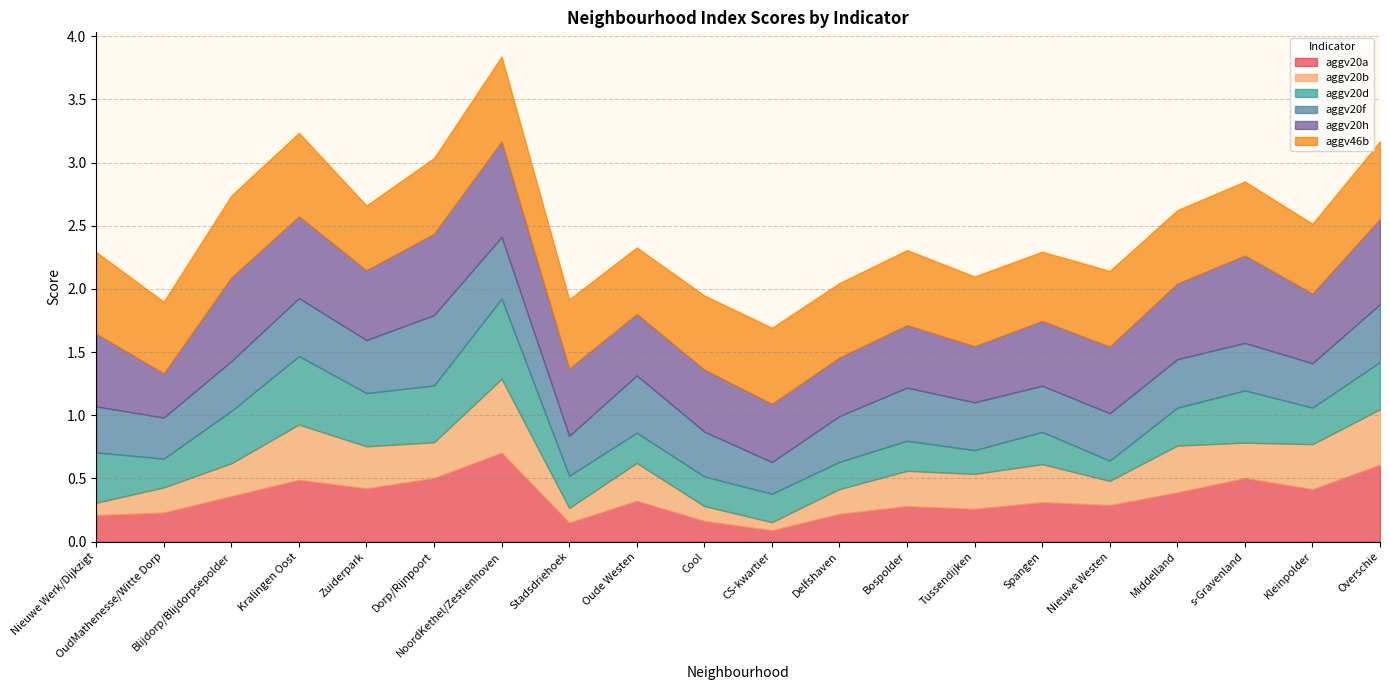

What is the difference between the aggv20h values at Spangen and OudMathenesse/Witte Dorp?

0.2